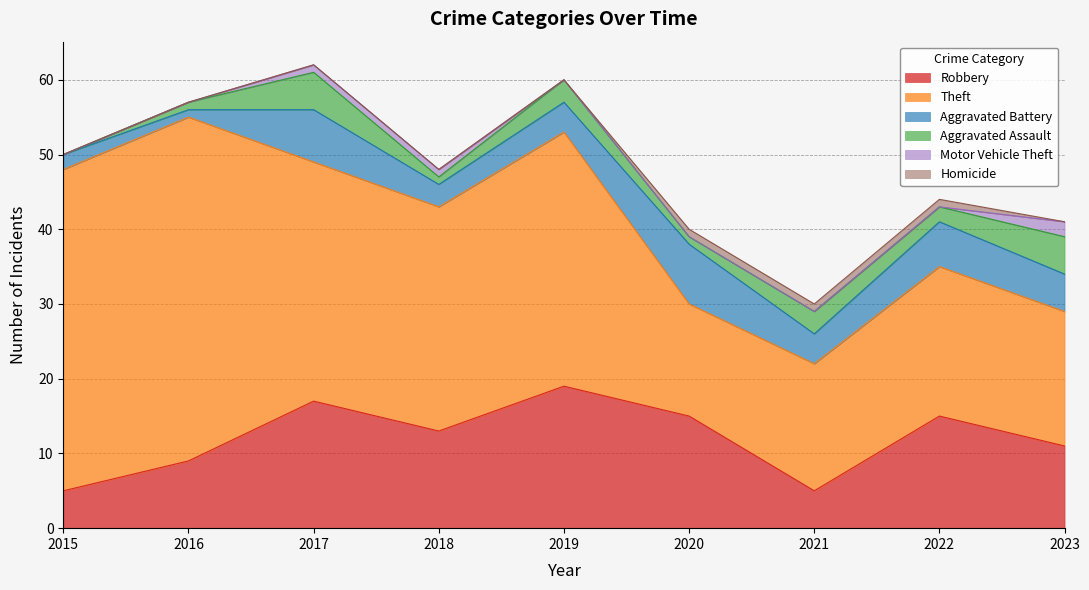

What is the sum of all Aggravated Battery values?

40